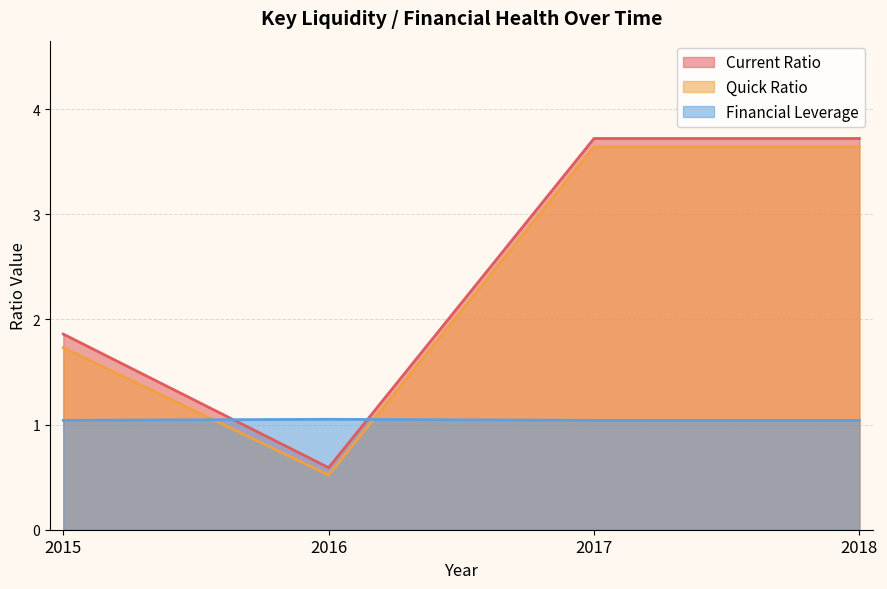

At 2015, list the series in order from smallest to largest.

Financial Leverage, Quick Ratio, Current Ratio